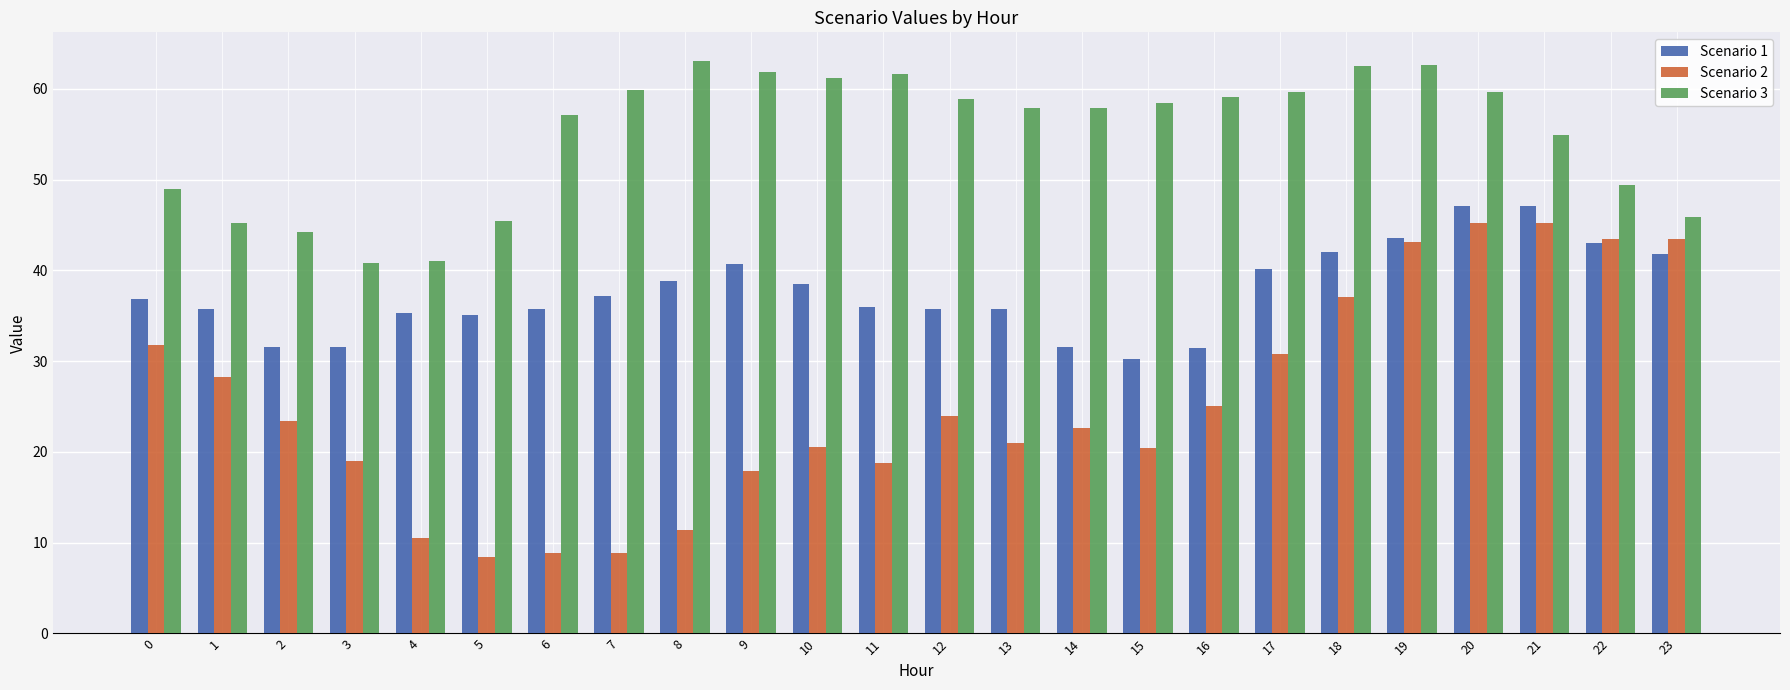

What is the difference between the highest and lowest values at 23?

4.1